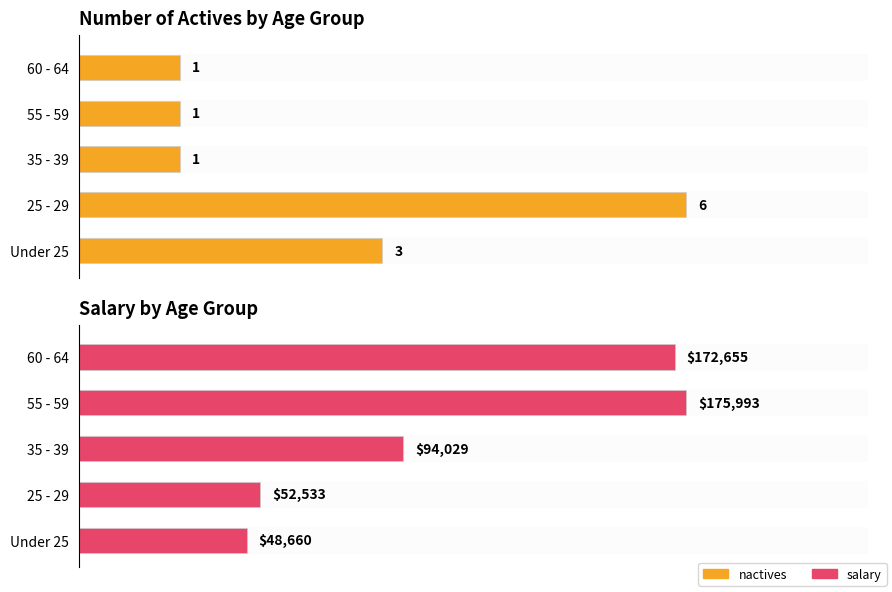

How many values in the salary series exceed 94029?

2